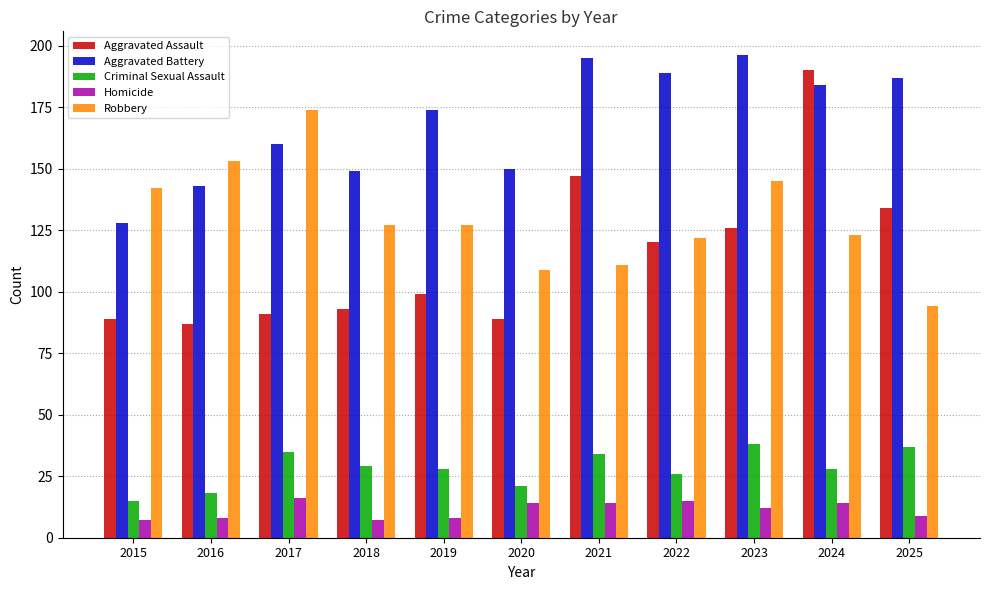

Are the bars grouped side by side (vs. stacked)?

Yes